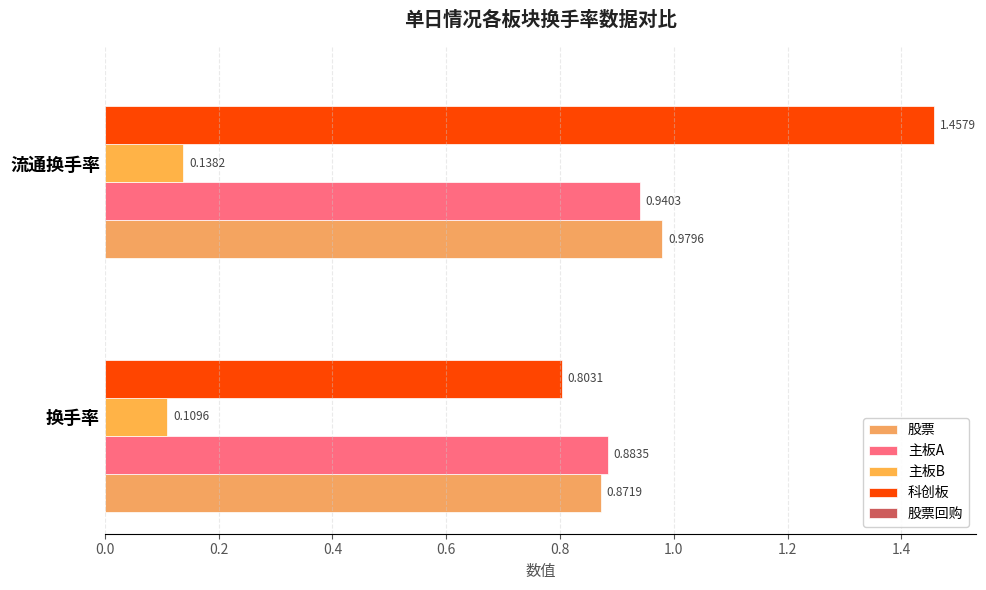

Count the 股票 values in the range 0 to 1.

2